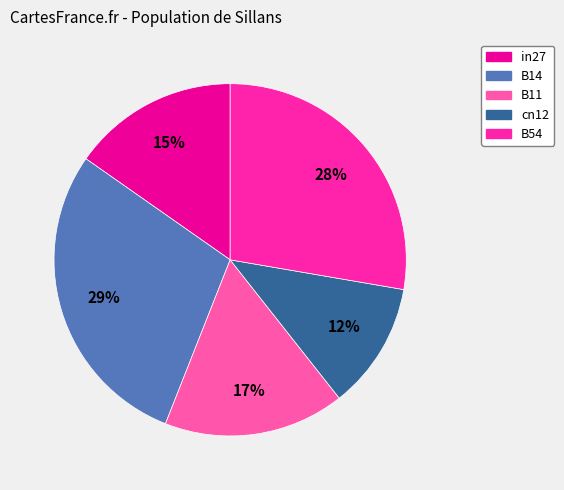

What percentage is the B54 slice, to the nearest percent?

28%